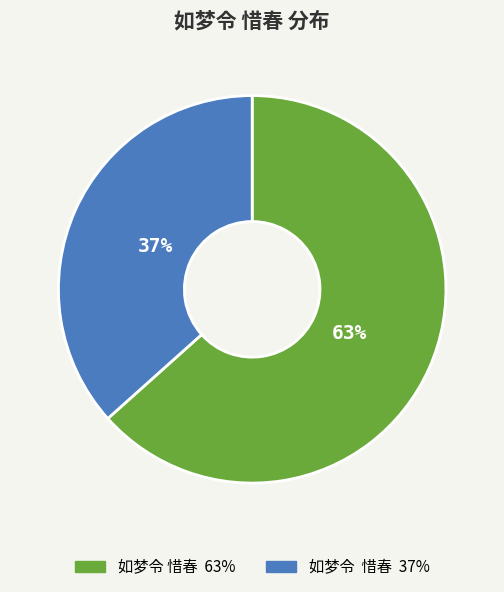

Does any single category account for the majority?

Yes